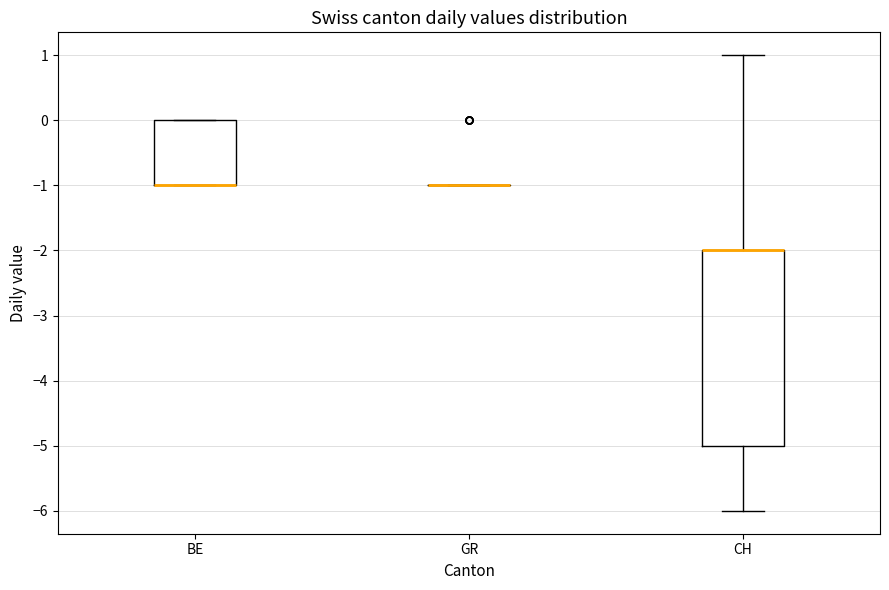

Which box is the tallest, from its lower edge to its upper edge?

CH